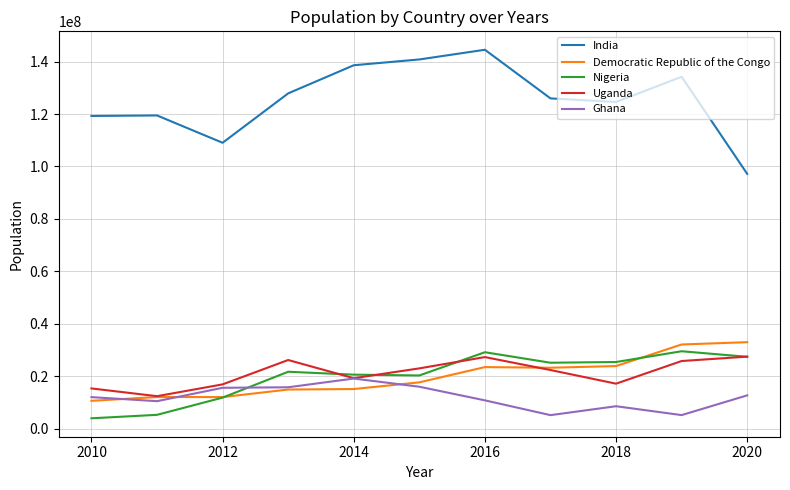

What are all the series names shown in the legend?

India, Democratic Republic of the Congo, Nigeria, Uganda, Ghana